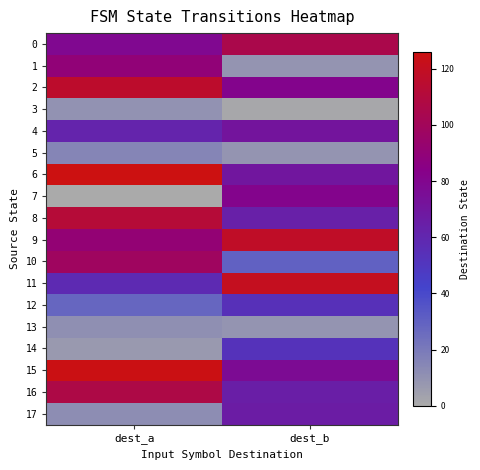

How many series are shown in this chart?

18